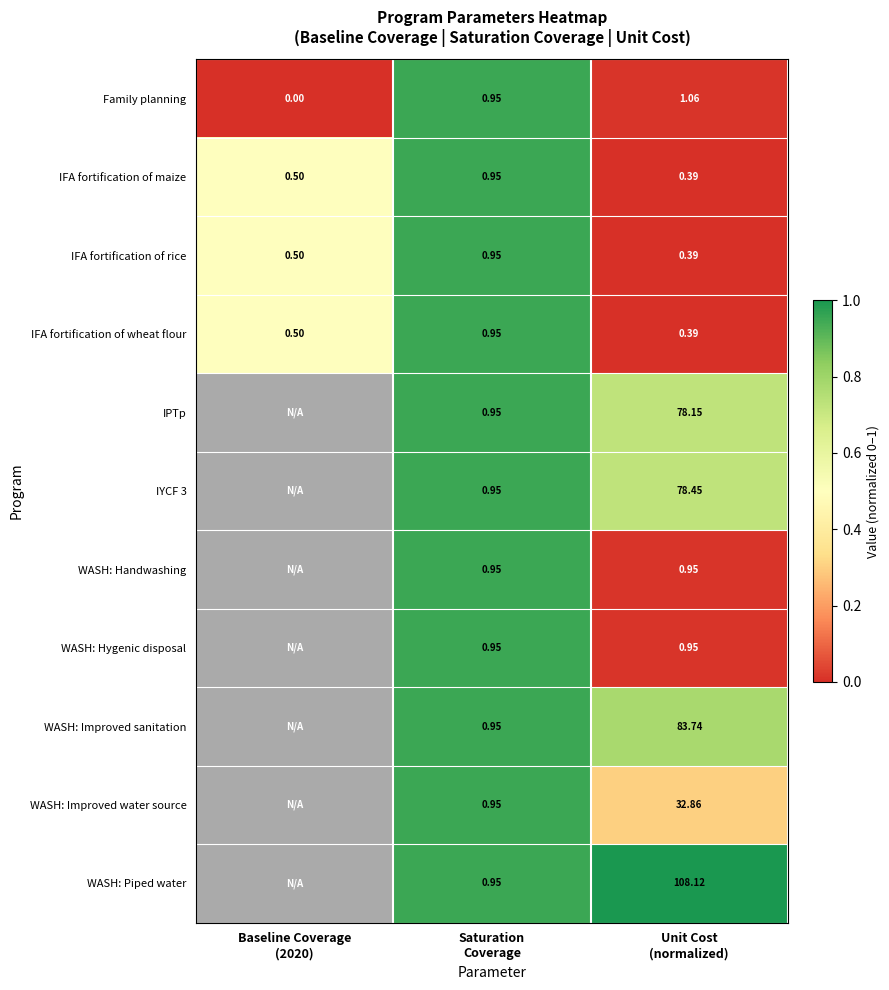

At how many categories does at least one series exceed 0?

3